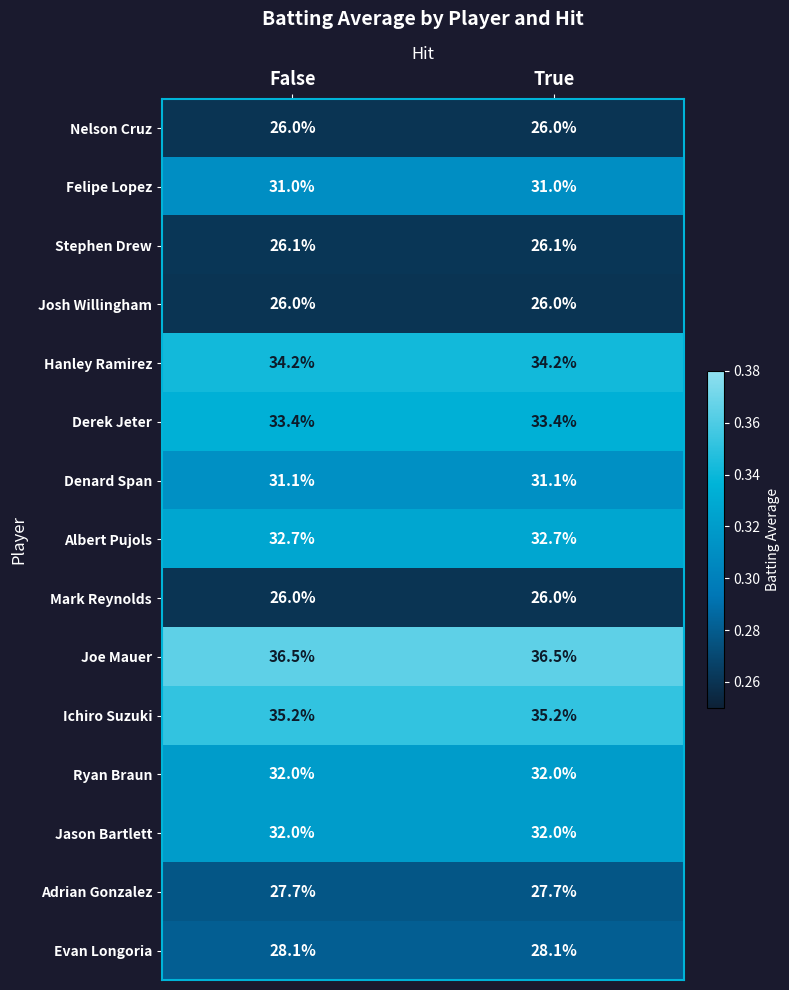

Reading left to right, list all the values displayed in this chart.

Nelson Cruz: False=26.0	True=26.0
Felipe Lopez: False=31.0	True=31.0
Stephen Drew: False=26.1	True=26.1
Josh Willingham: False=26.0	True=26.0
Hanley Ramirez: False=34.2	True=34.2
Derek Jeter: False=33.4	True=33.4
Denard Span: False=31.1	True=31.1
Albert Pujols: False=32.7	True=32.7
Mark Reynolds: False=26.0	True=26.0
Joe Mauer: False=36.5	True=36.5
Ichiro Suzuki: False=35.2	True=35.2
Ryan Braun: False=32.0	True=32.0
Jason Bartlett: False=32.0	True=32.0
Adrian Gonzalez: False=27.7	True=27.7
Evan Longoria: False=28.1	True=28.1